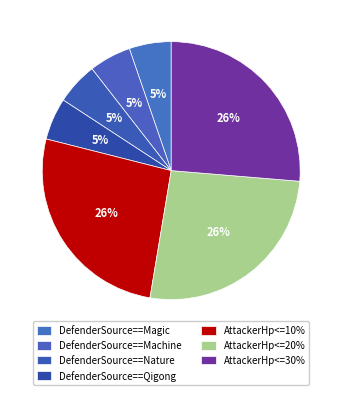

Which category has the biggest portion of the pie?

AttackerHp<=10Percent